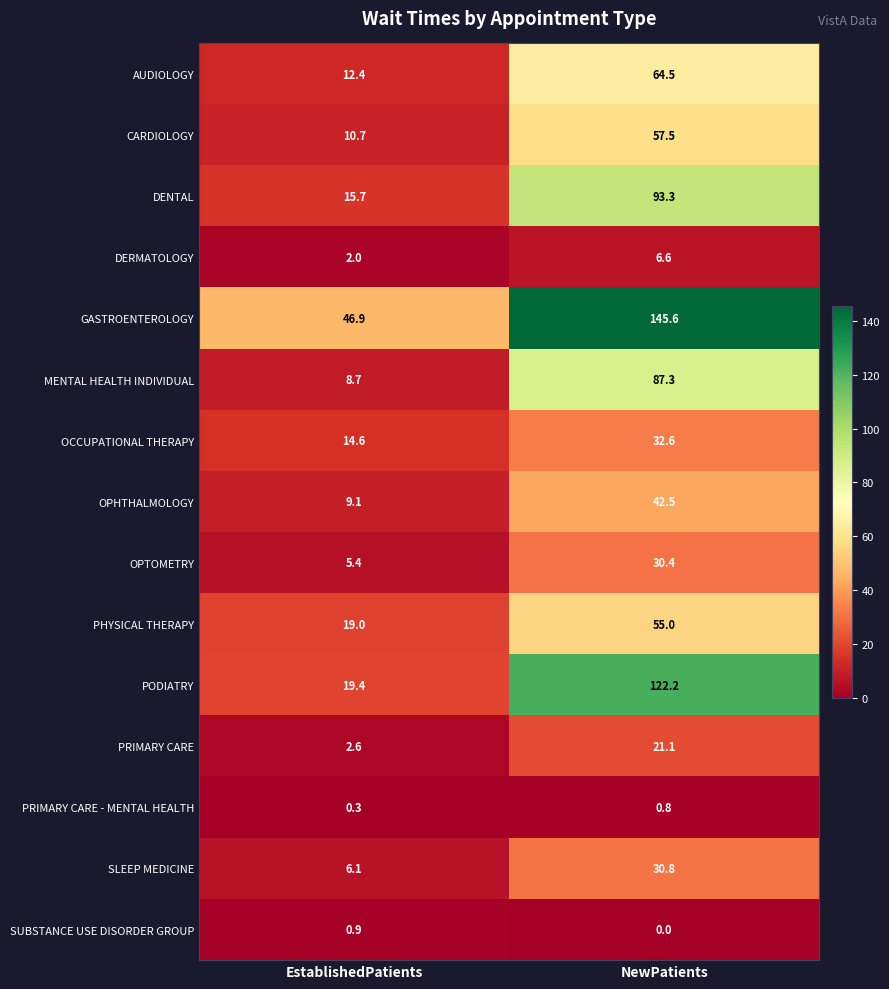

Which series has the largest total across all categories?

GASTROENTEROLOGY